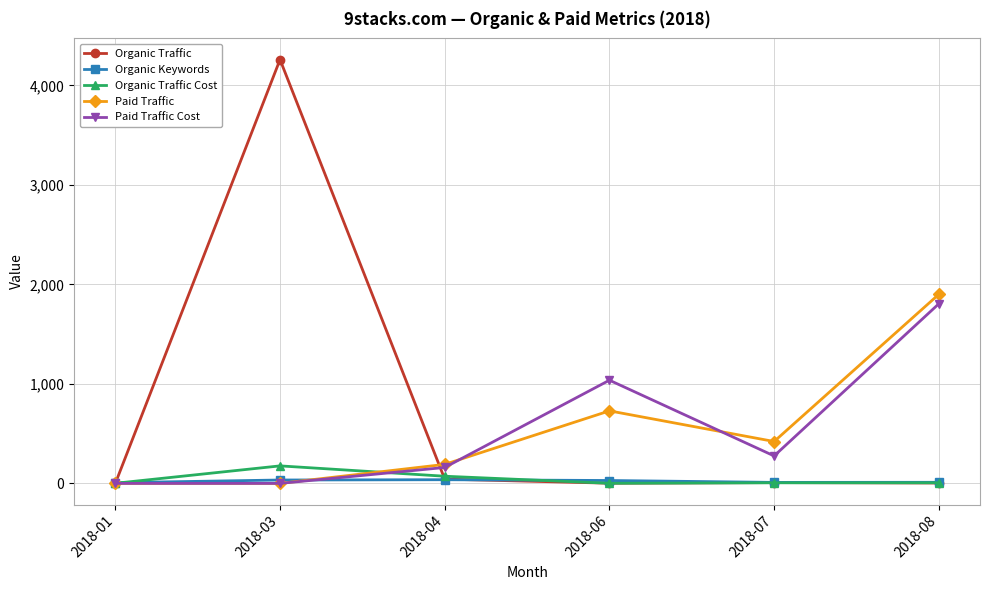

Which series has the largest range (max minus min)?

Organic Traffic